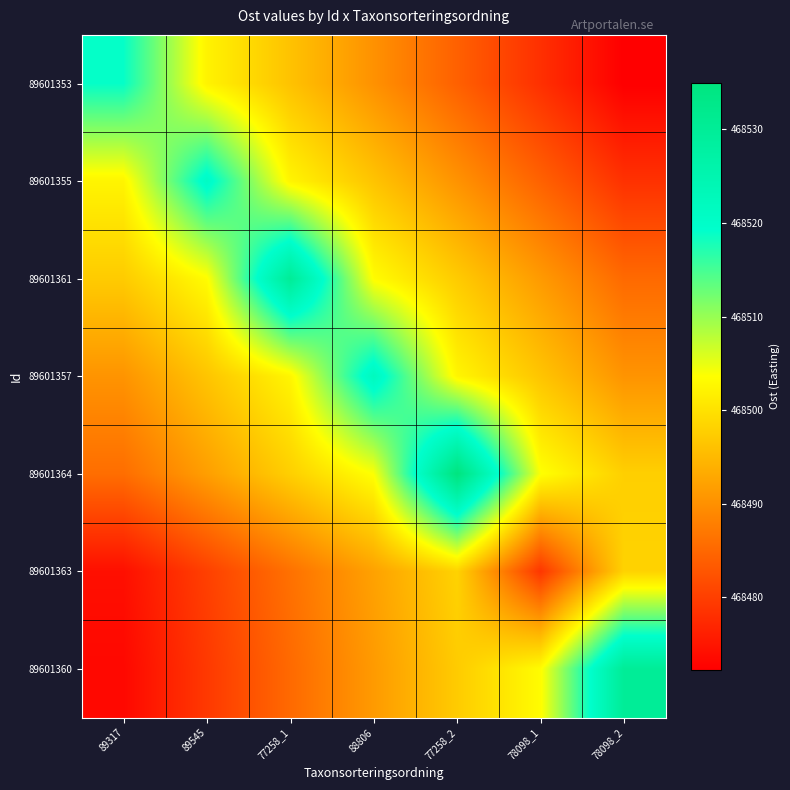

How many distinct data groups are displayed?

7